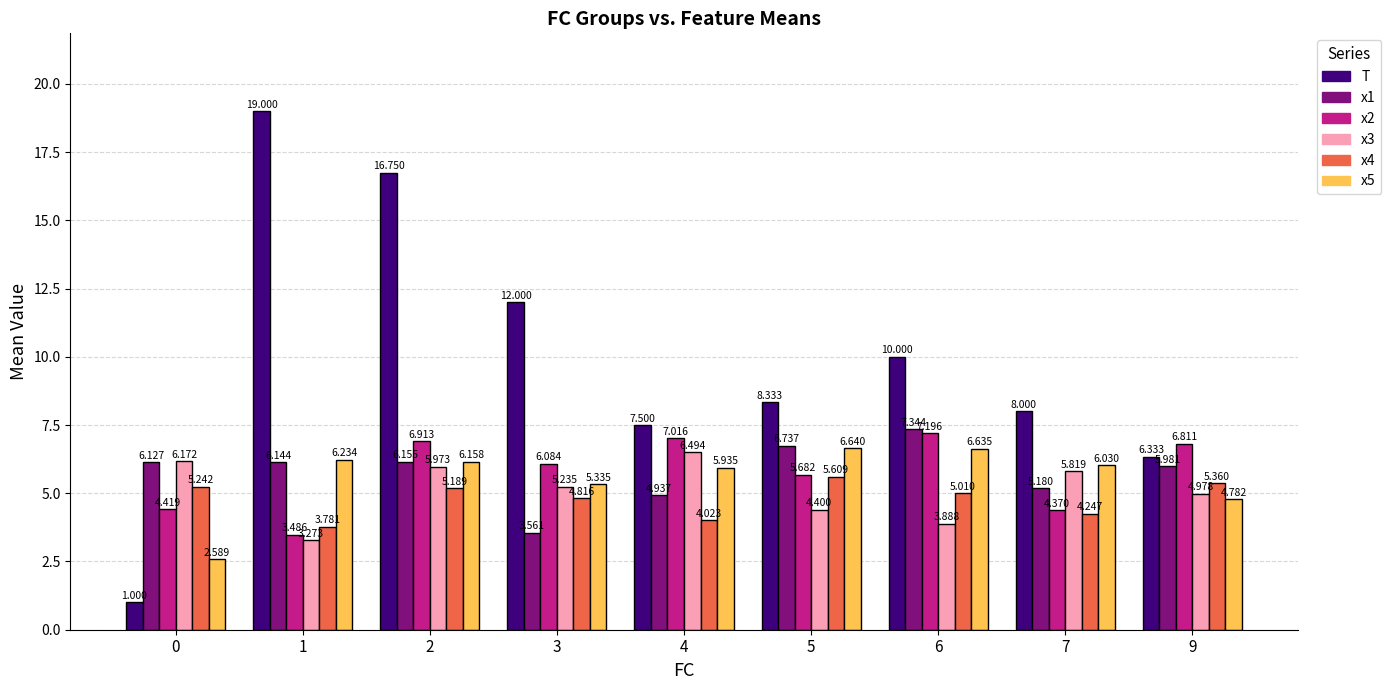

At 5, list the series in order from largest to smallest.

T, x1, x5, x2, x4, x3